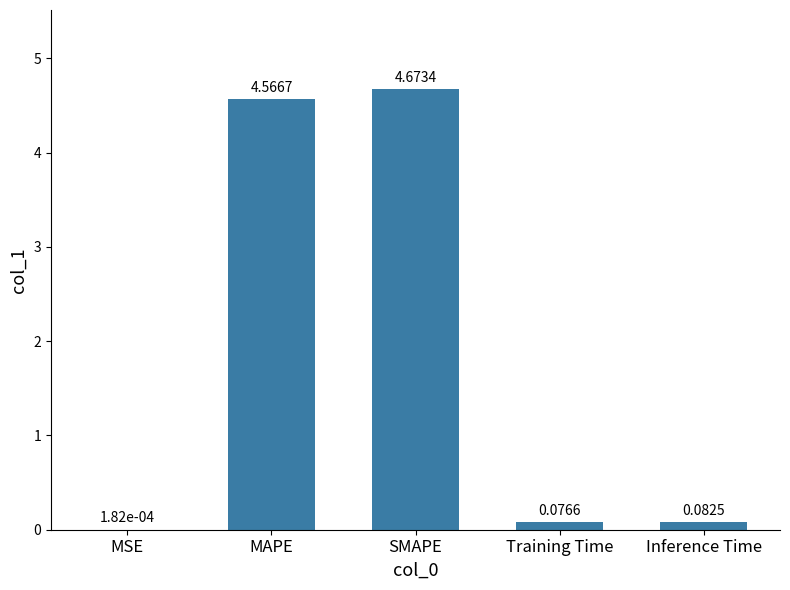

What is the average value?

1.9